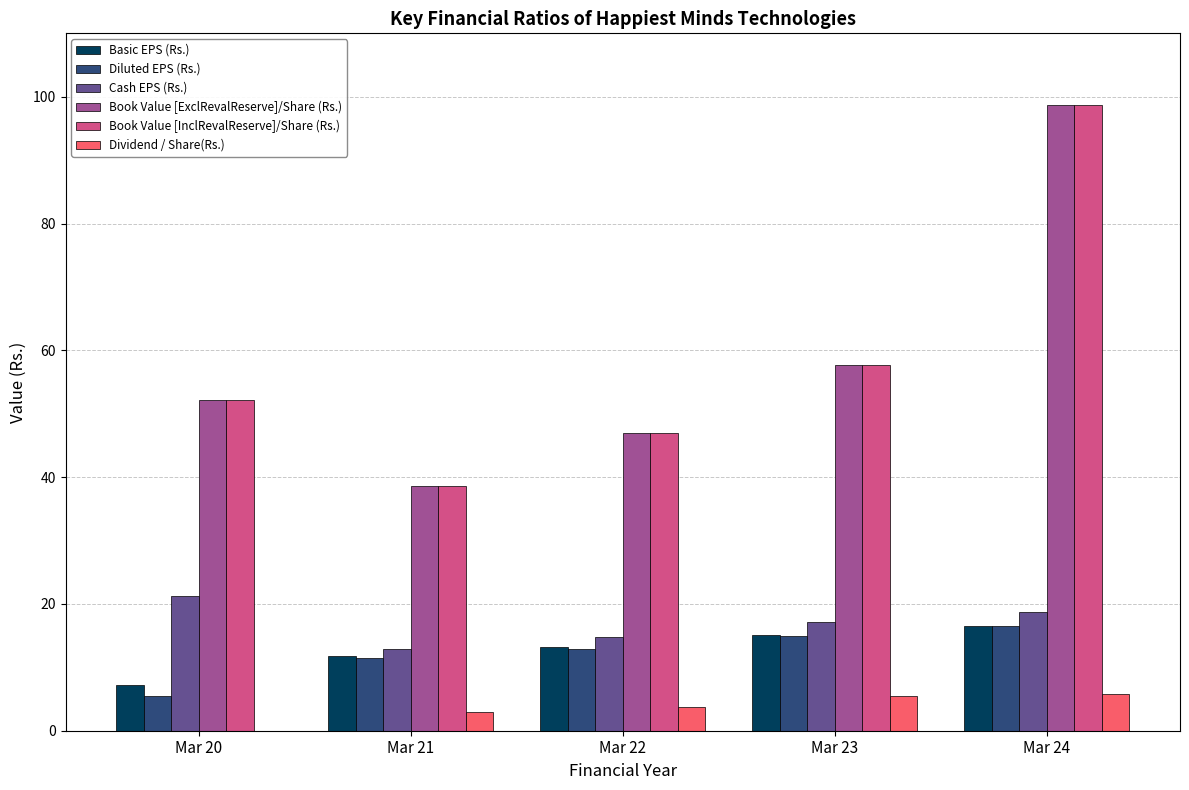

Is the value of Book Value [InclRevalReserve]/Share (Rs.) at Mar 22 greater than the value of Book Value [ExclRevalReserve]/Share (Rs.) at Mar 24?

No